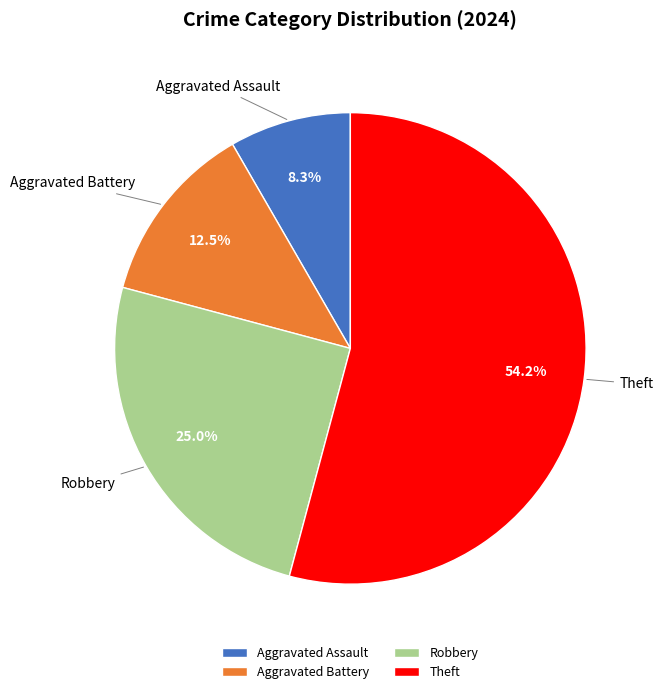

To the nearest percent, what percentage of the pie is Robbery?

25%